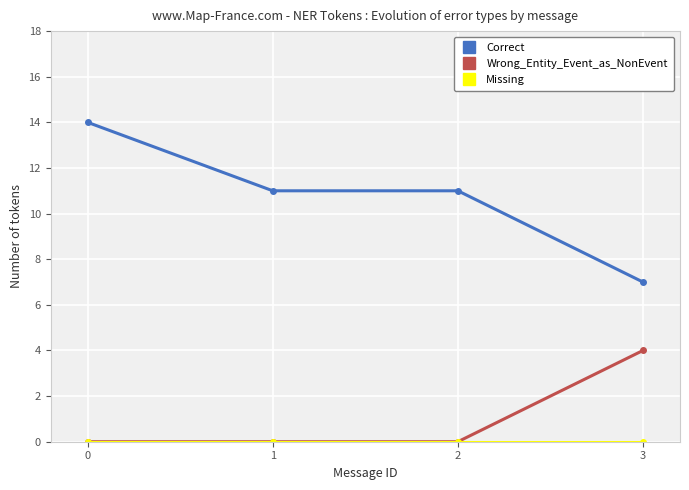

At which category is the sum across all series the highest?

0